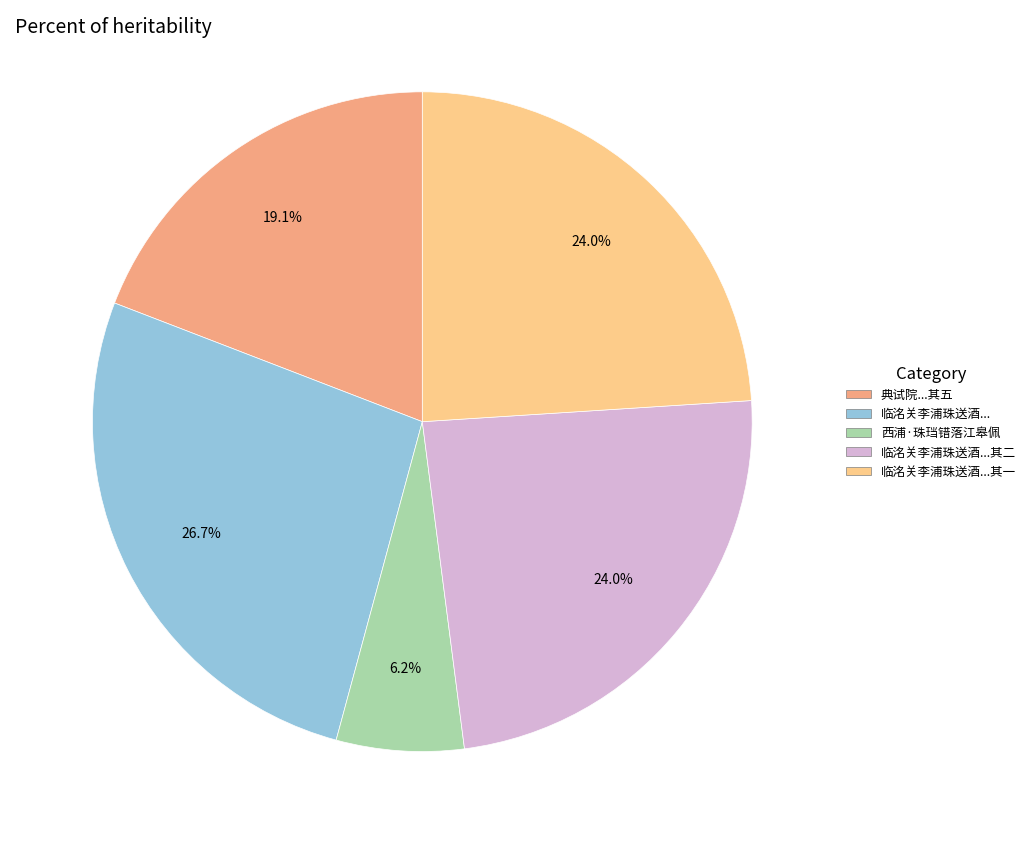

Is there any slice that represents more than half of the pie?

No